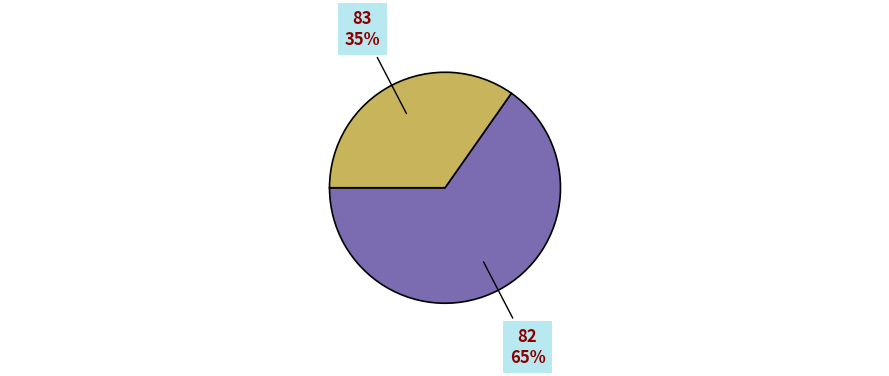

Rank the categories by value from lowest to highest.

83, 82